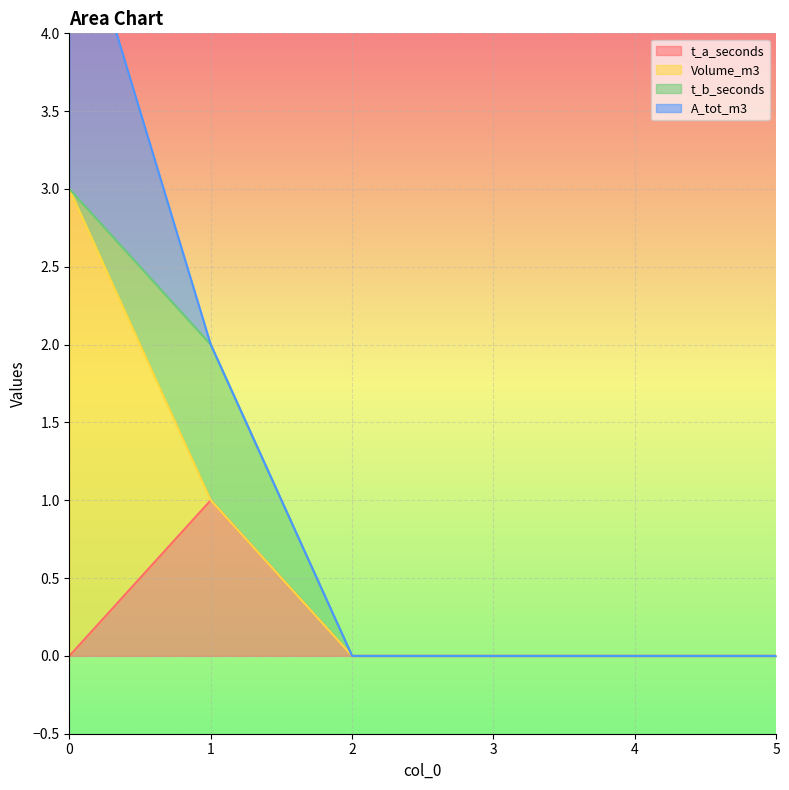

List the labels in order of t_a_seconds value, largest first.

1, 0, 2, 3, 4, 5